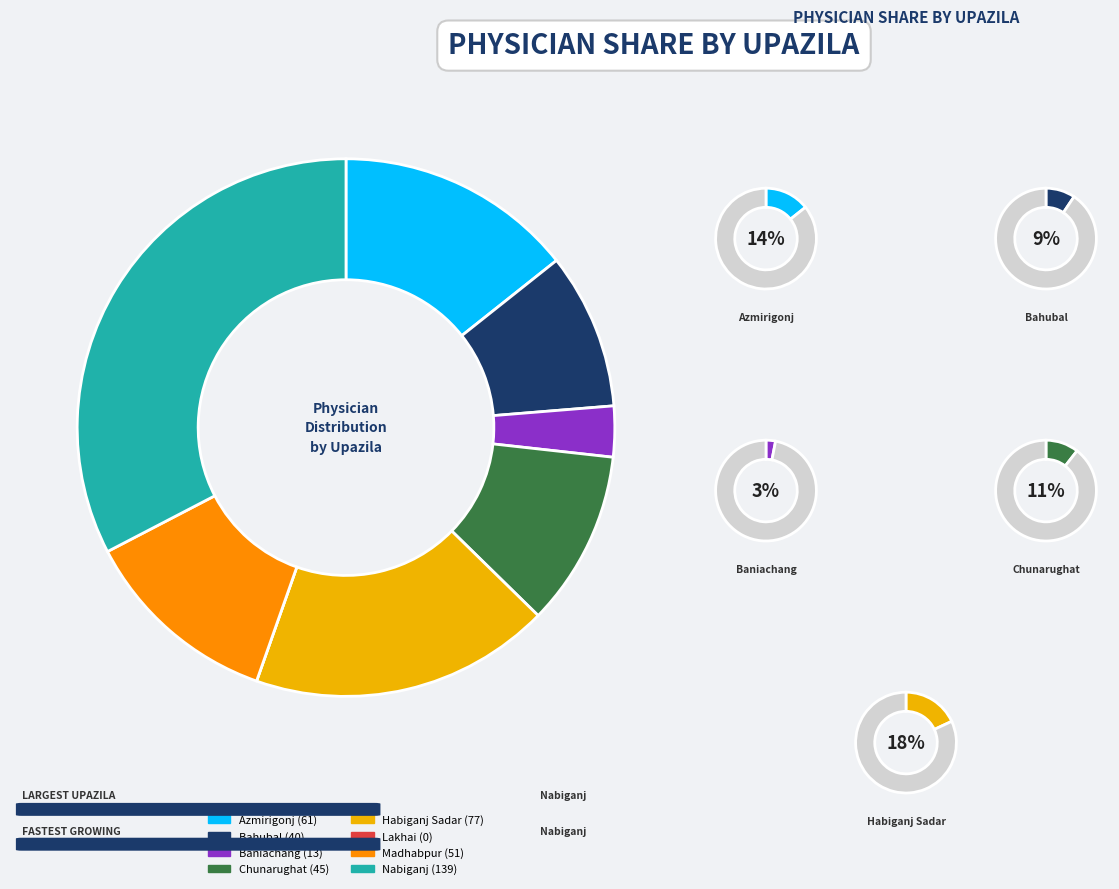

The Azmirigonj slice represents 14% of the pie. True or false?

True